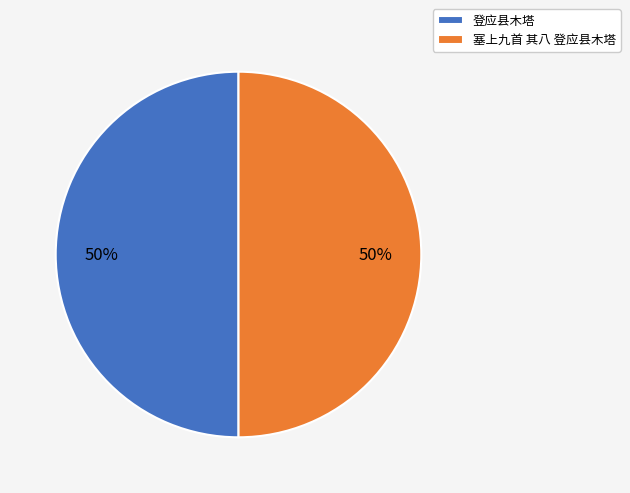

Do 塞上九首 其八 登应县木塔 and 登应县木塔 together represent more than half of the pie?

Yes